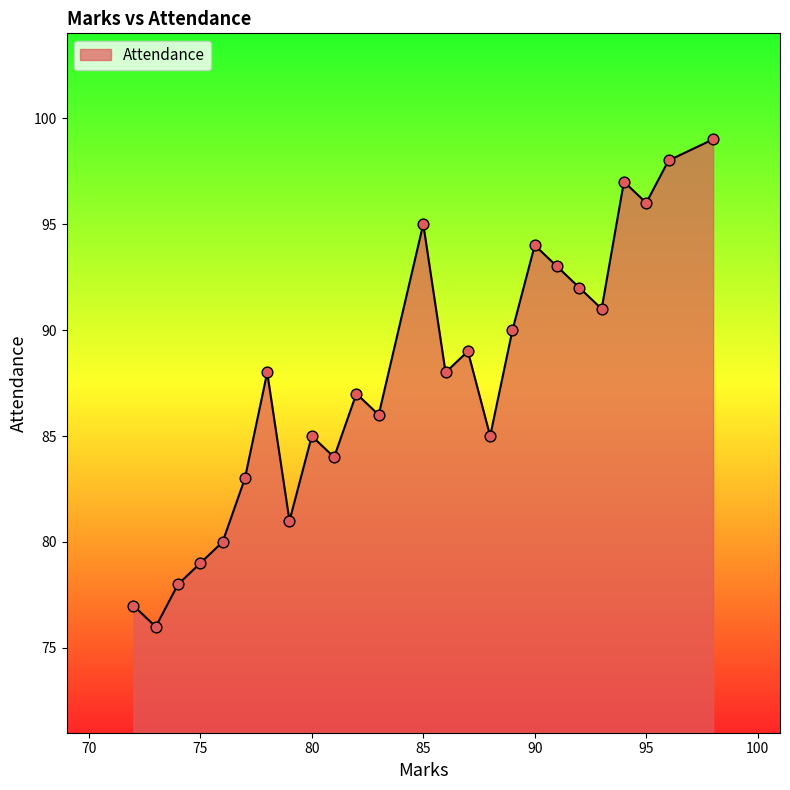

What is the difference between the maximum and minimum values?

23